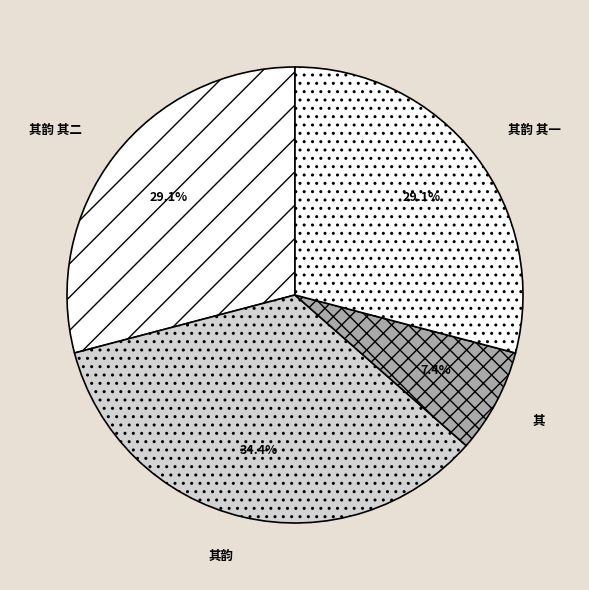

Between 其 and 其韵 其二, which is larger?

其韵 其二